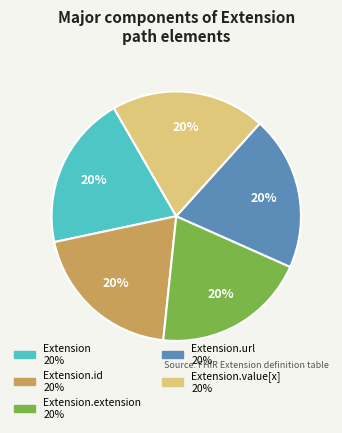

To the nearest percent, what is the average slice percentage?

20%